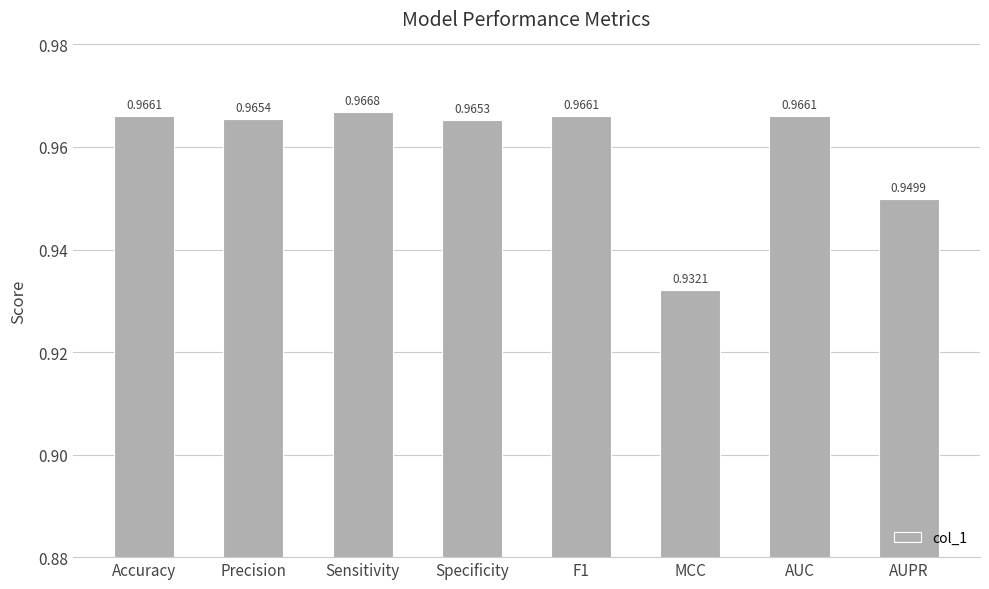

What is the label of the 3rd bar from the right?

MCC